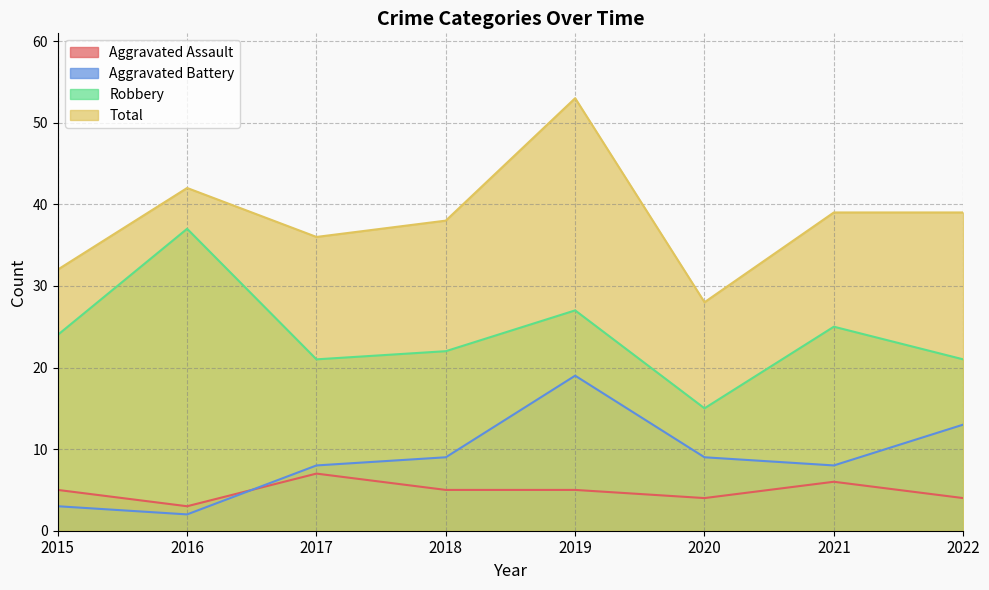

True or false: Robbery and Aggravated Battery intersect in this chart.

False